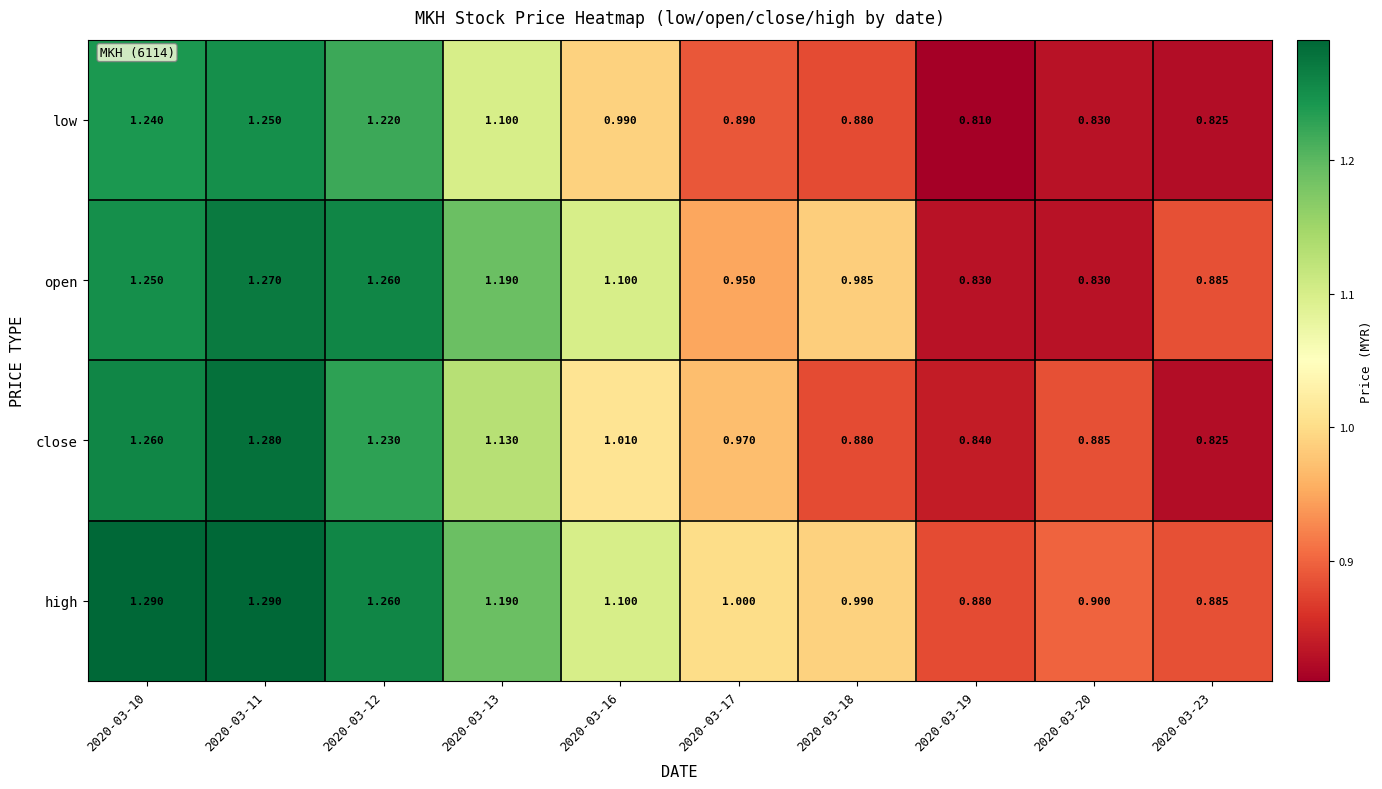

At 2020-03-11, list the series in order from smallest to largest.

low, open, close, high